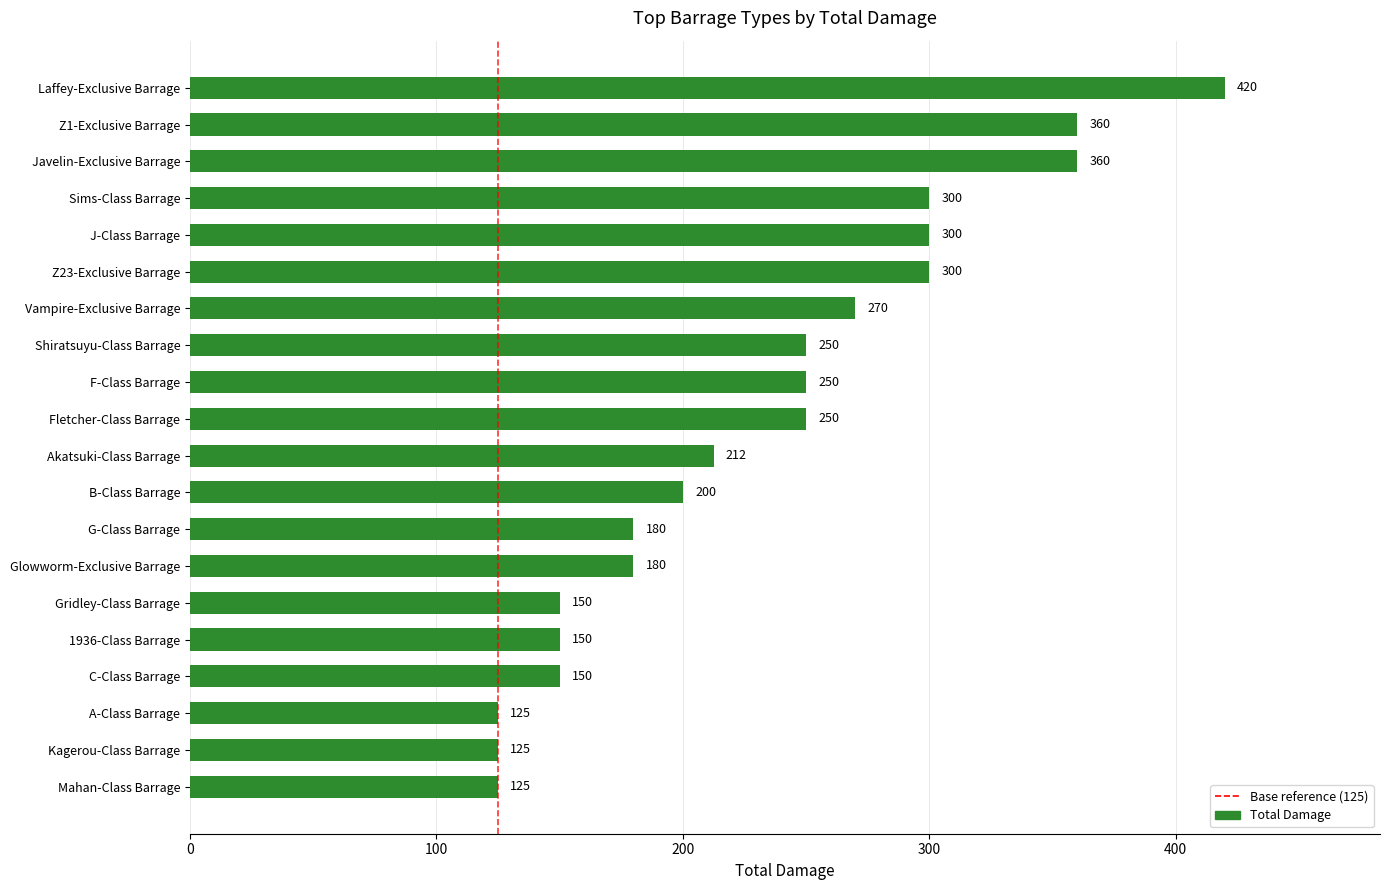

Is it true that the value at Shiratsuyu-Class Barrage is 250.0?

True